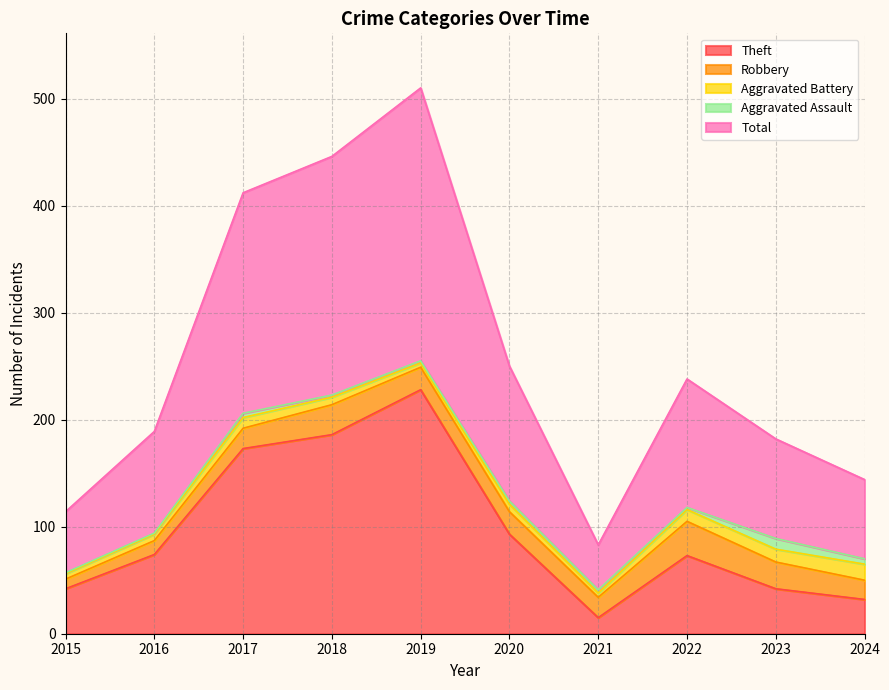

How many lines are shown in the chart?

5